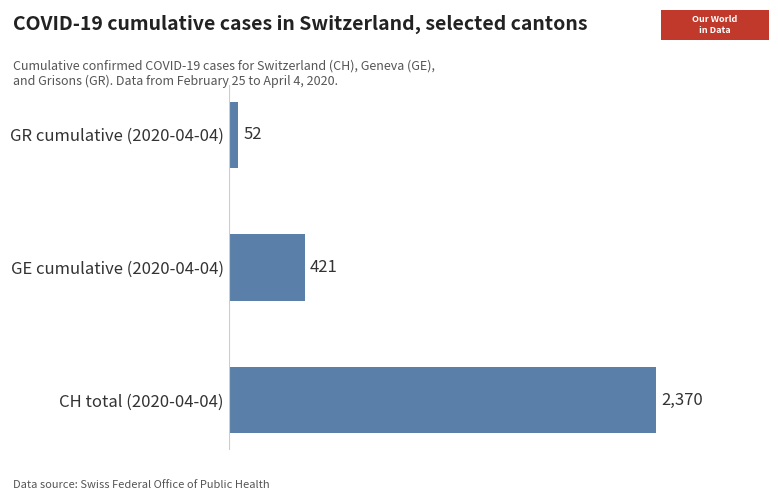

At which label is the value closest to 1211?

GE cumulative (2020-04-04)